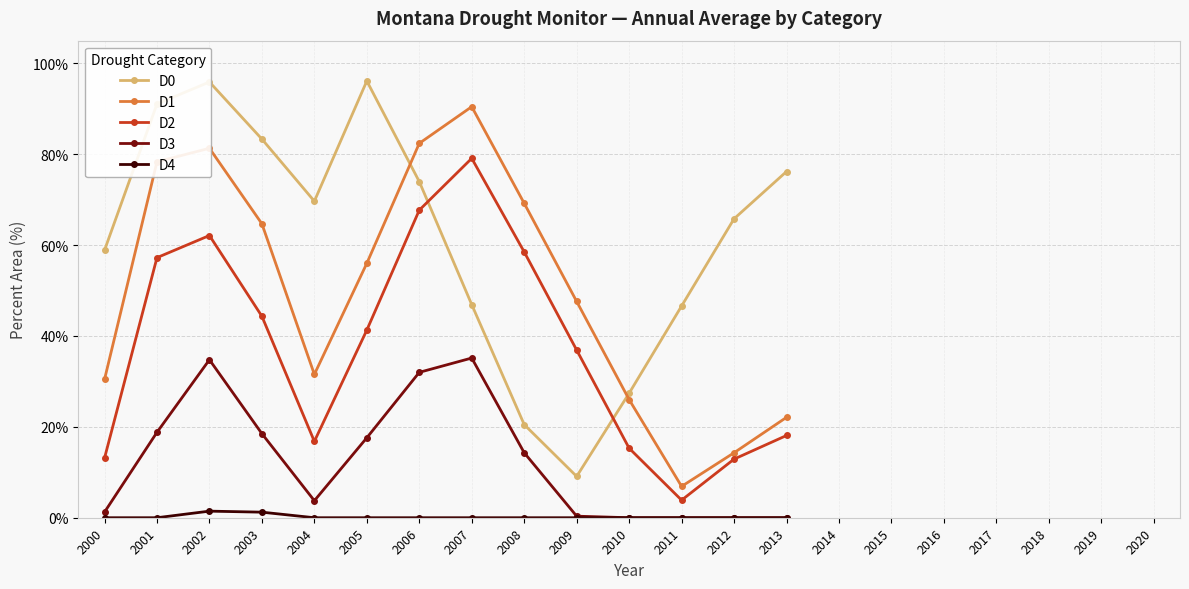

Is the value of D1 at 2007 greater than the value of D4 at 2005?

Yes